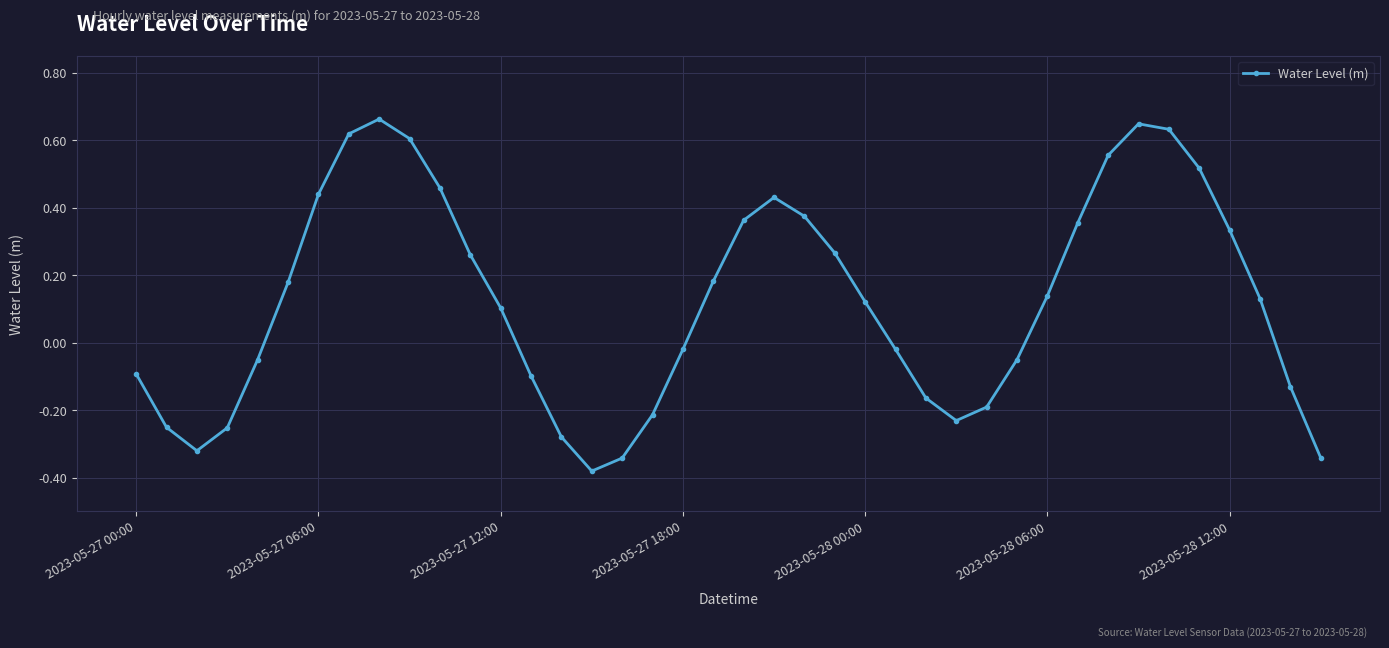

How many values are above zero?

22